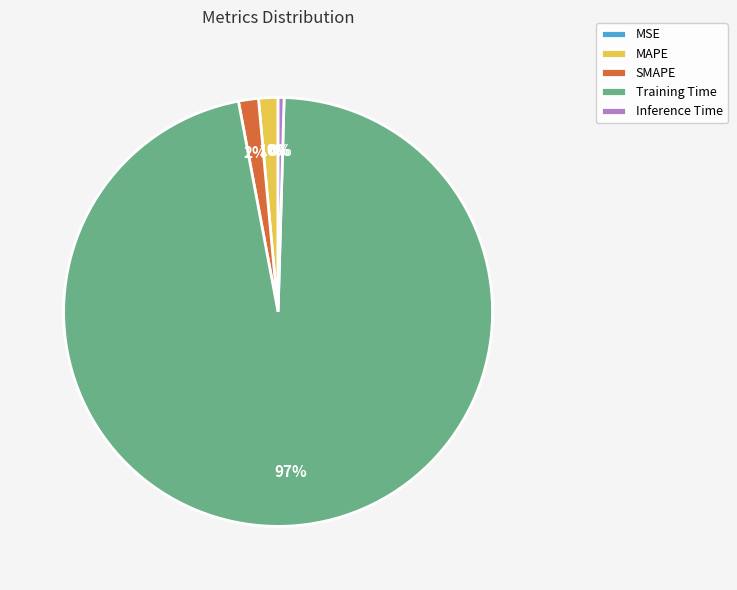

Does Inference Time account for over 50% of the chart?

No